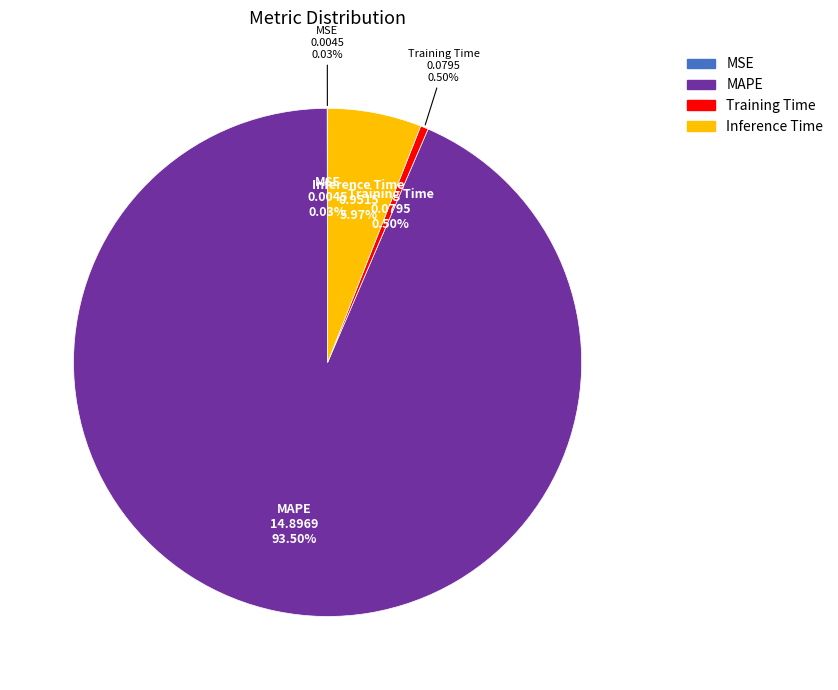

Rank the categories by value from lowest to highest.

MSE, Training Time, Inference Time, MAPE